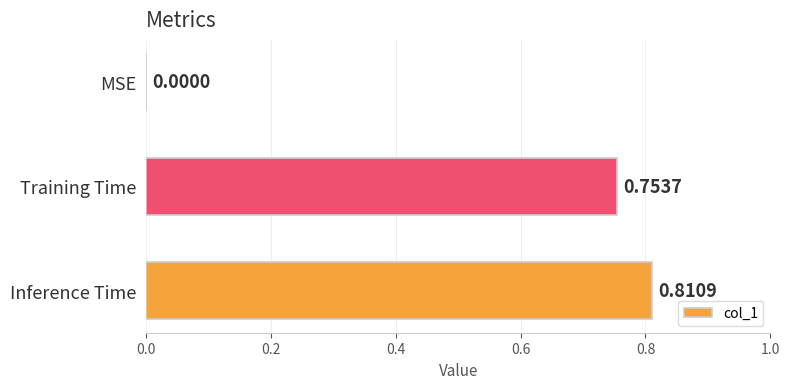

What is the sum of all values?

1.6